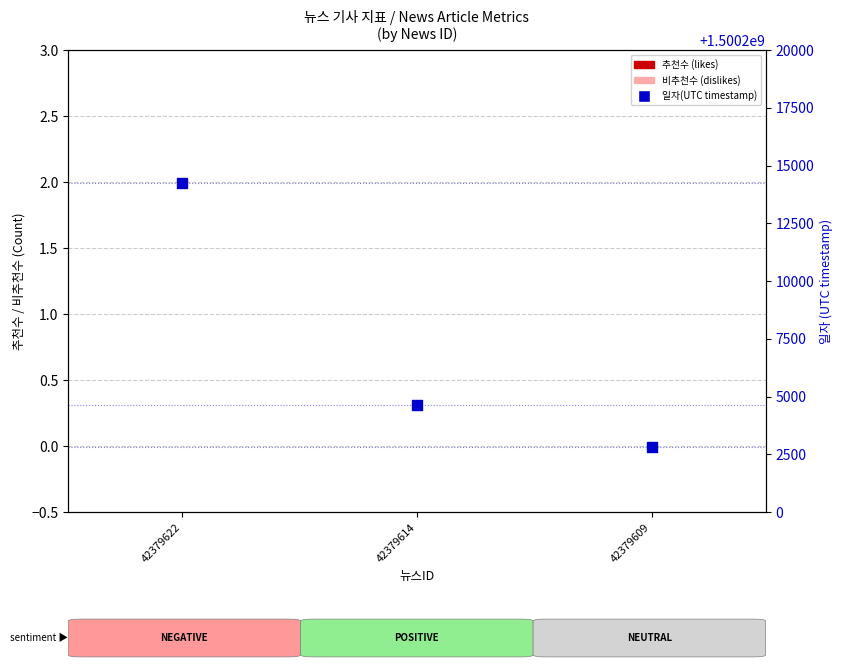

Which series has the largest total across all categories?

일자(UTC timestamp)